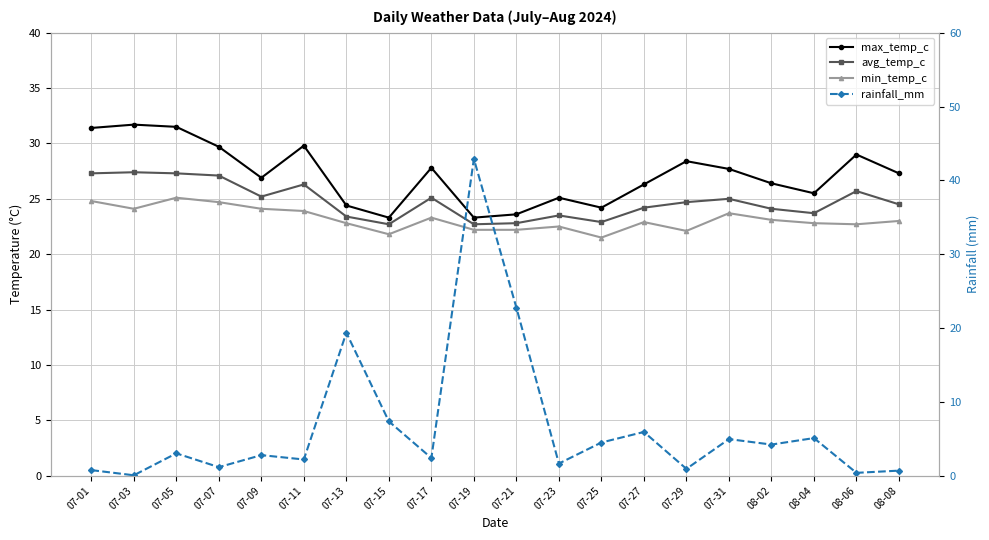

Where is the first local minimum for max_temp_c?

07-09